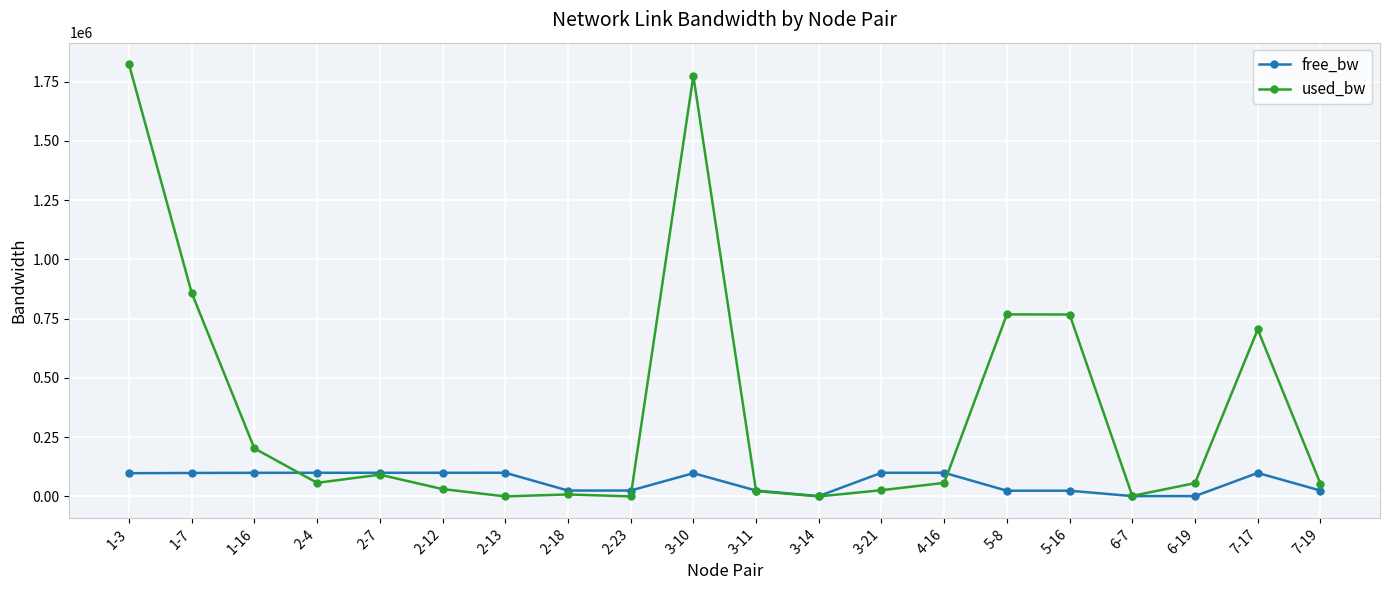

Is it true that free_bw equals 99968.8 at 2-12?

True